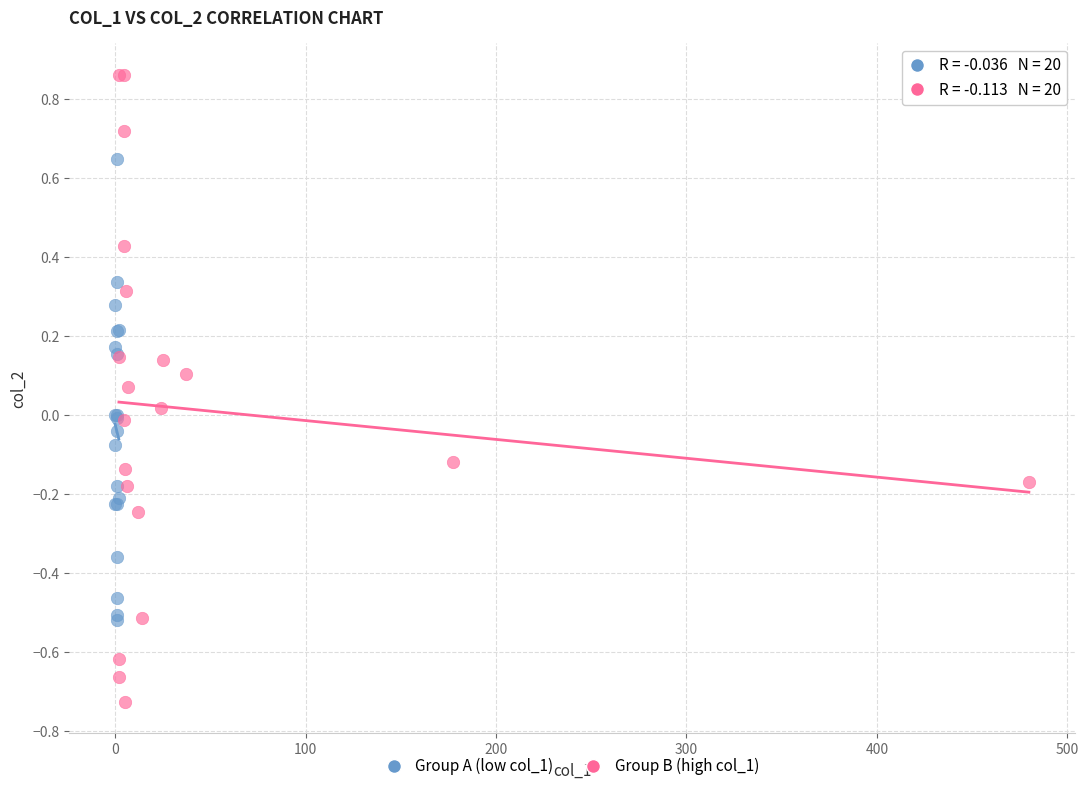

Which series reaches the maximum Y coordinate?

Group B (high col_1)